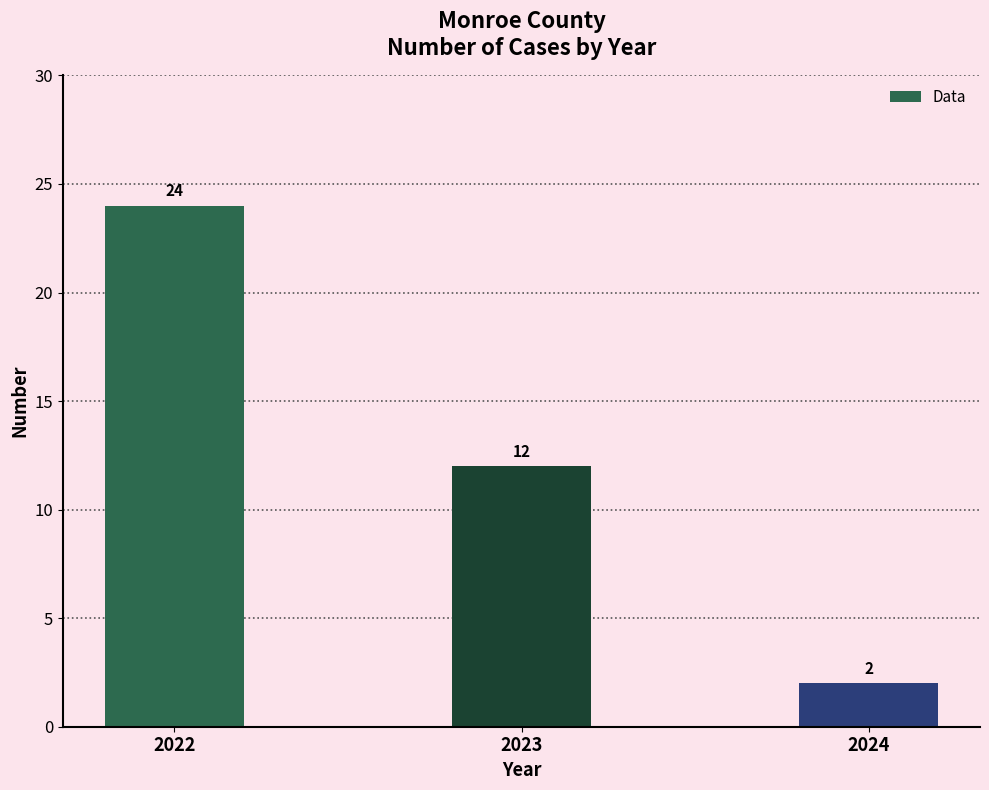

What is the smallest value displayed?

2